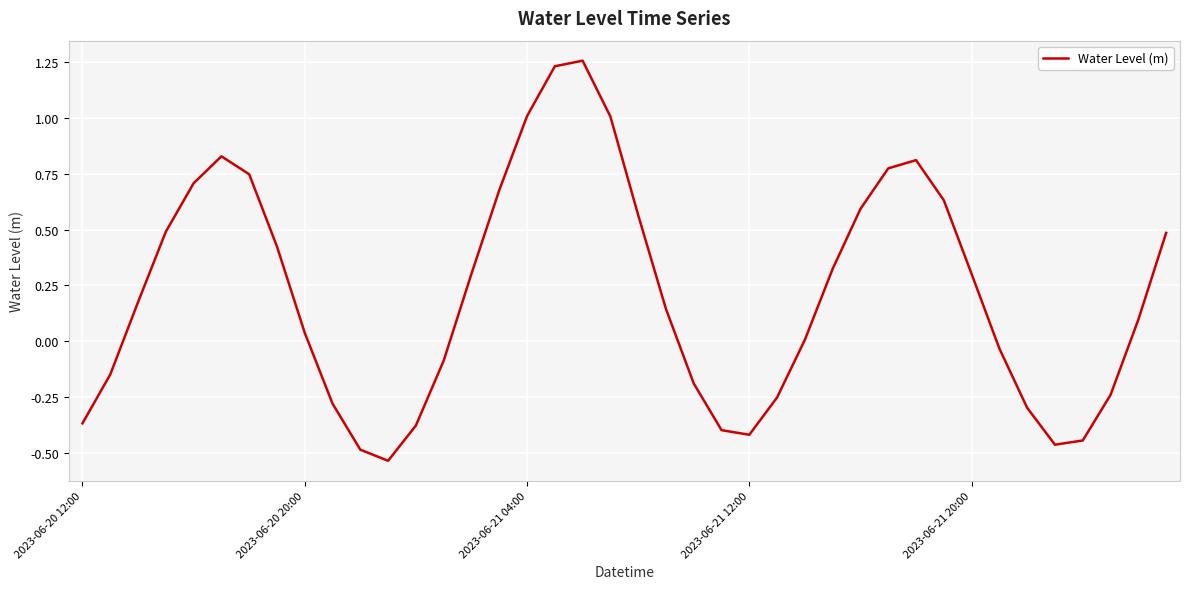

What is the difference between the maximum and minimum values?

1.8